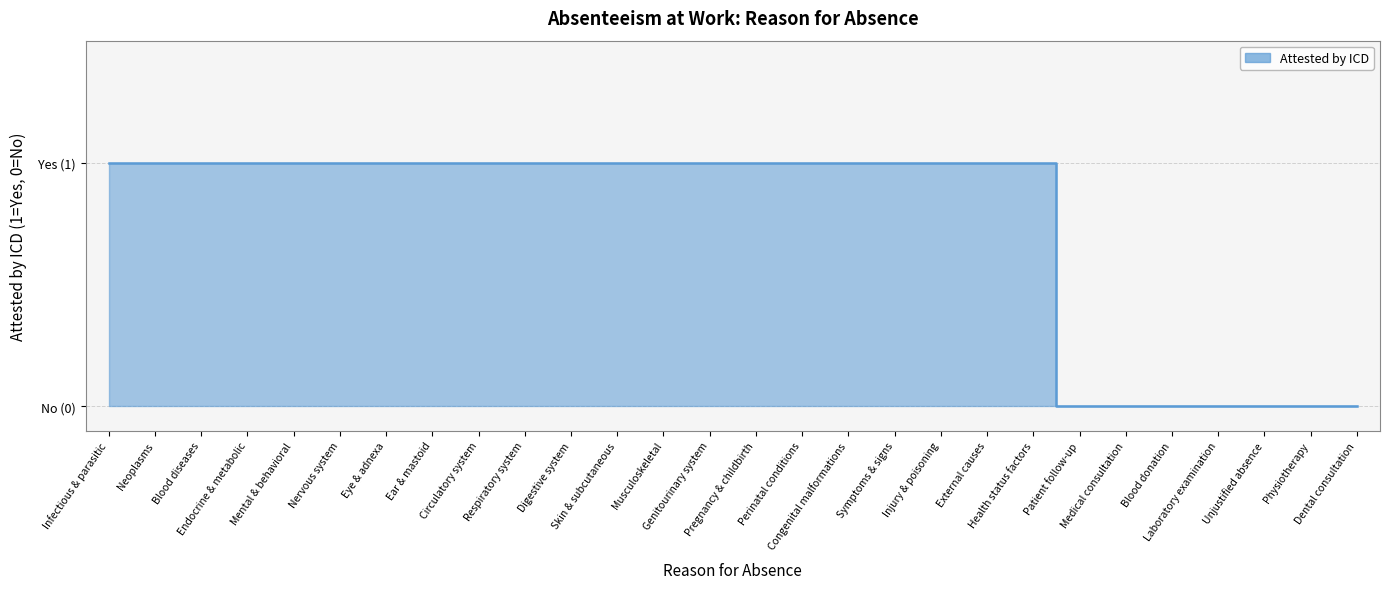

Reading right to left, extract all data points from this chart.

0	0	0	0	0	0	0	1	1	1	1	1	1	1	1	1	1	1	1	1	1	1	1	1	1	1	1	1